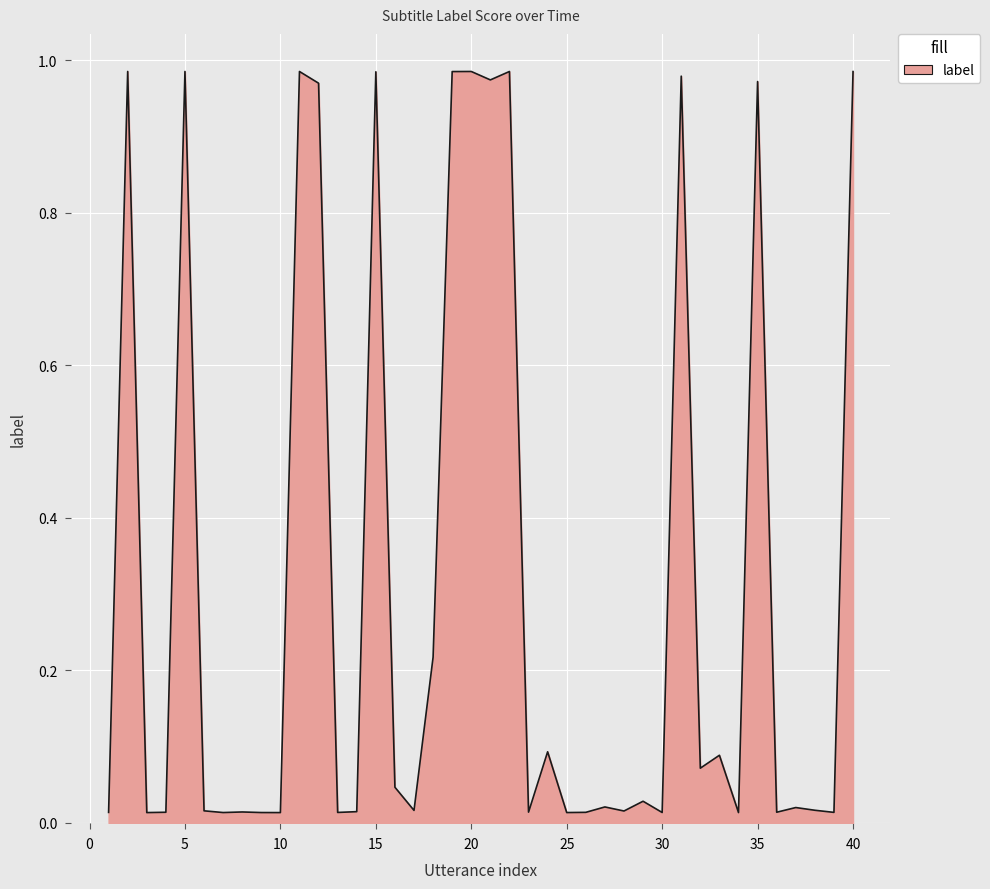

At which category does the data reach its first local peak?

2